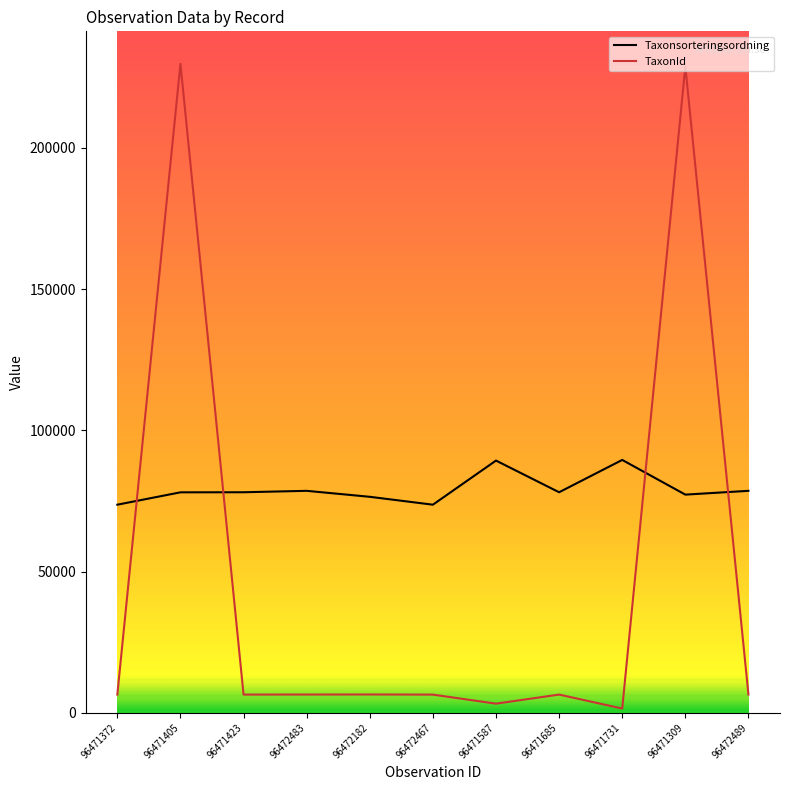

What is the total value across all series at 96472489?

85067